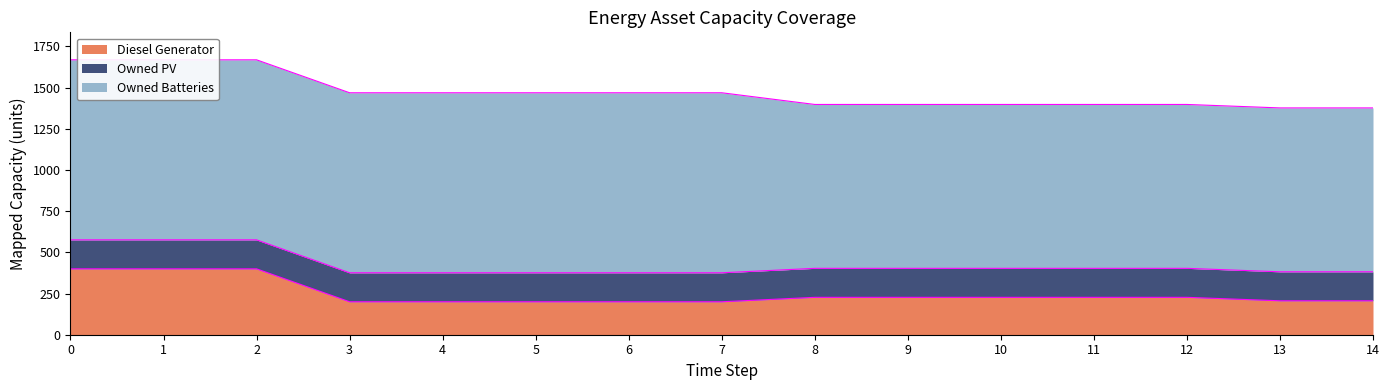

What is the difference between the highest and lowest values at 1?

917